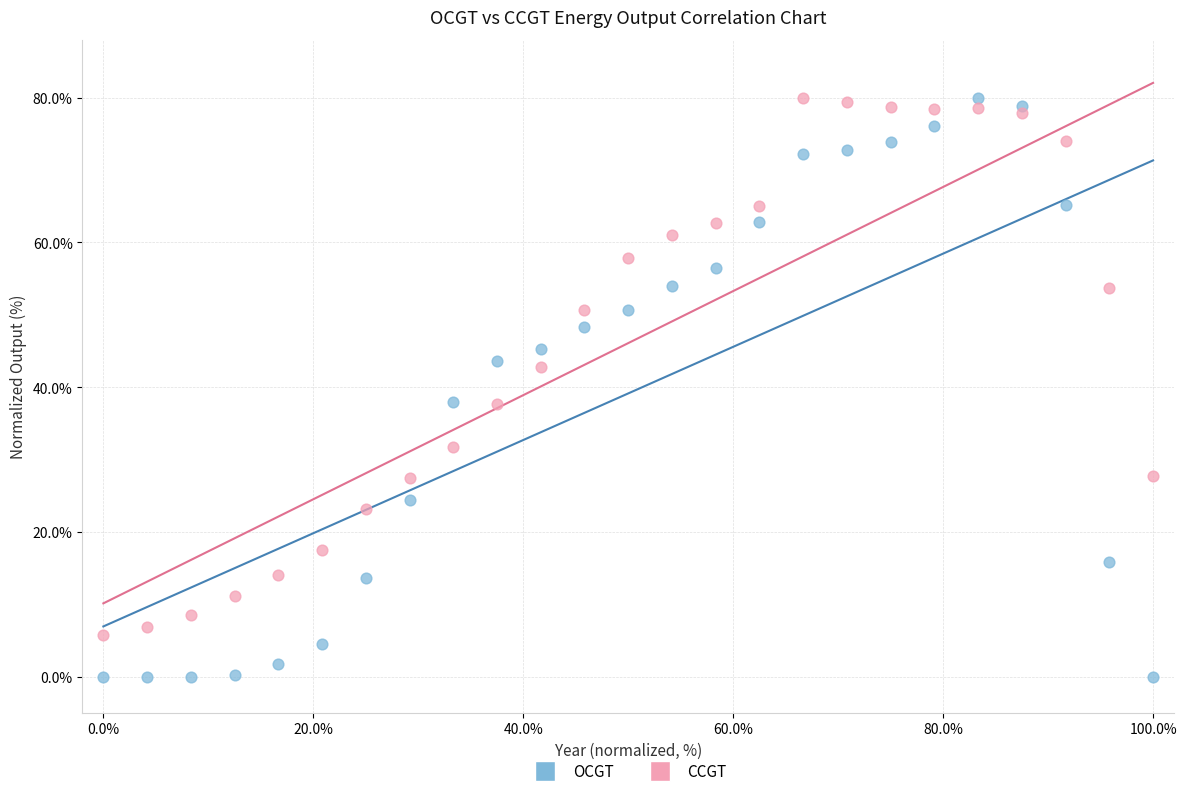

Which series reaches the minimum Y coordinate?

OCGT